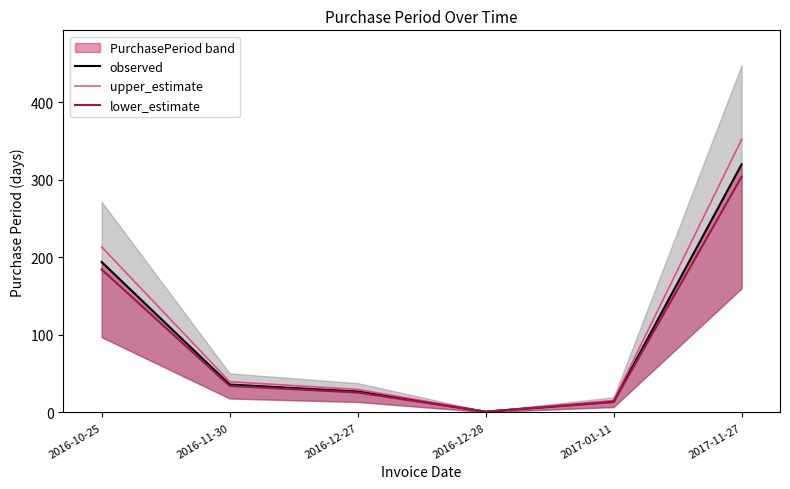

Does the chart have visible grid lines?

No